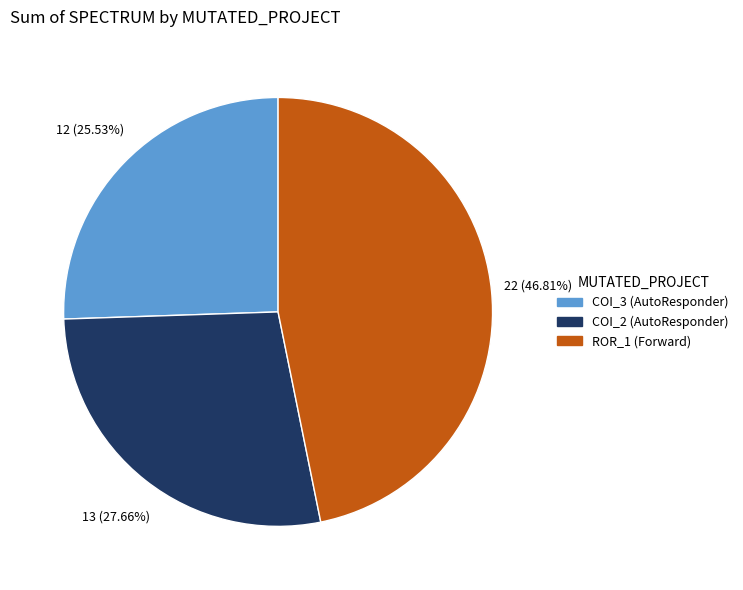

Rank the categories by value from lowest to highest.

COI_3 (AutoResponder), COI_2 (AutoResponder), ROR_1 (Forward)